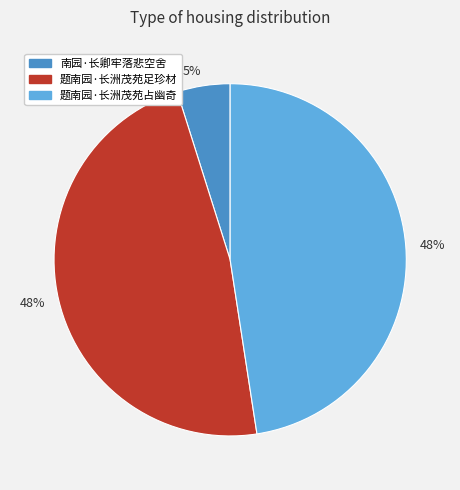

Does any single category account for the majority?

No